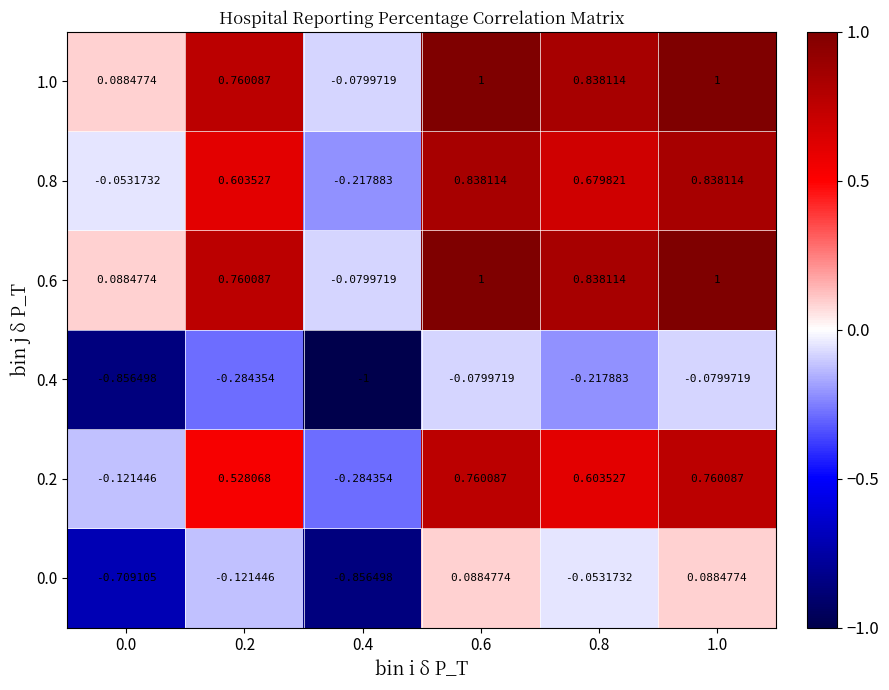

Is the value of 0.8 at 0.6 greater than the value of 1.0 at 0.2?

Yes